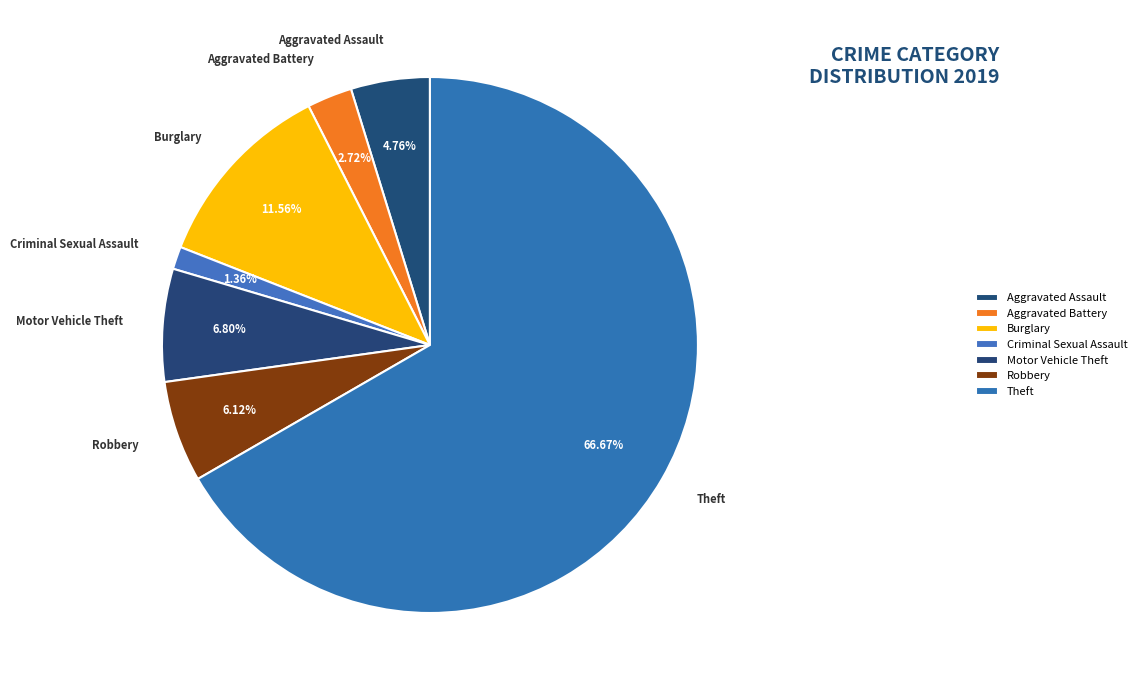

What is the largest slice in the pie chart?

Theft